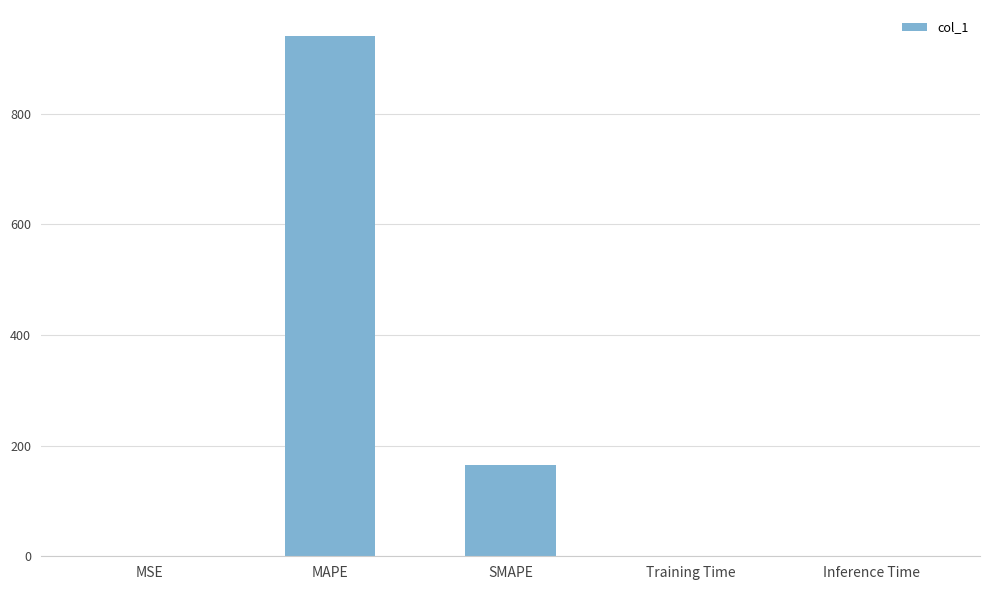

Is it true that the value at SMAPE is 164.9?

True